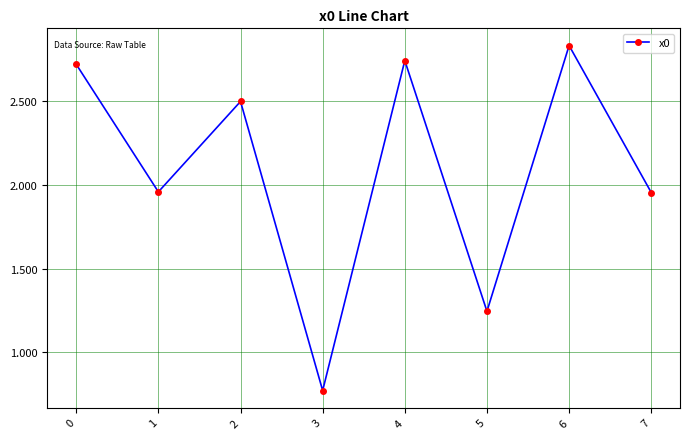

Count the number of values greater than 2.

4